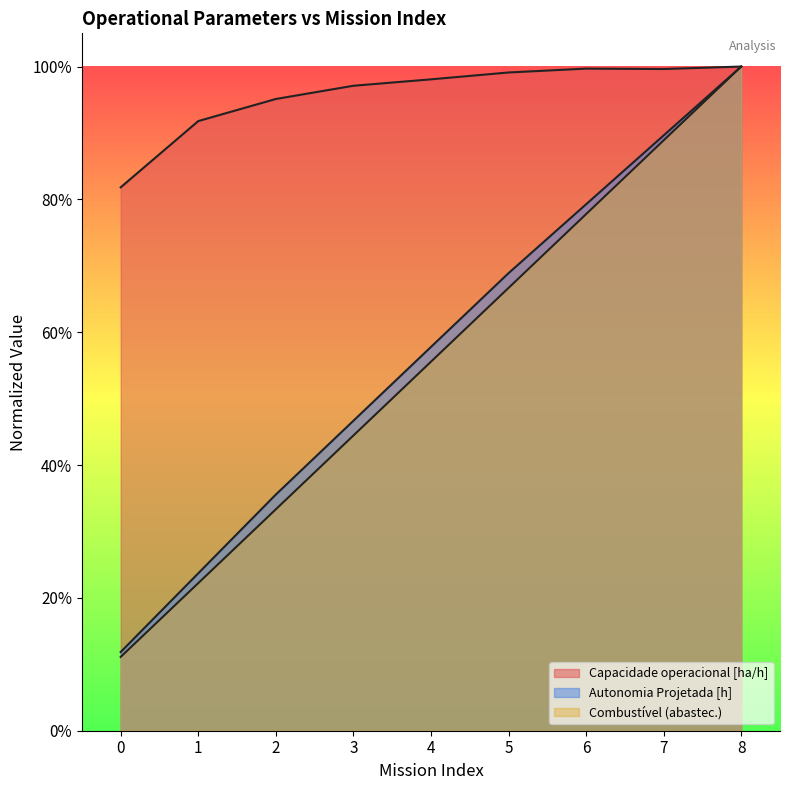

What is the difference between the Combustível [kg] values at 4 and 3?

0.1